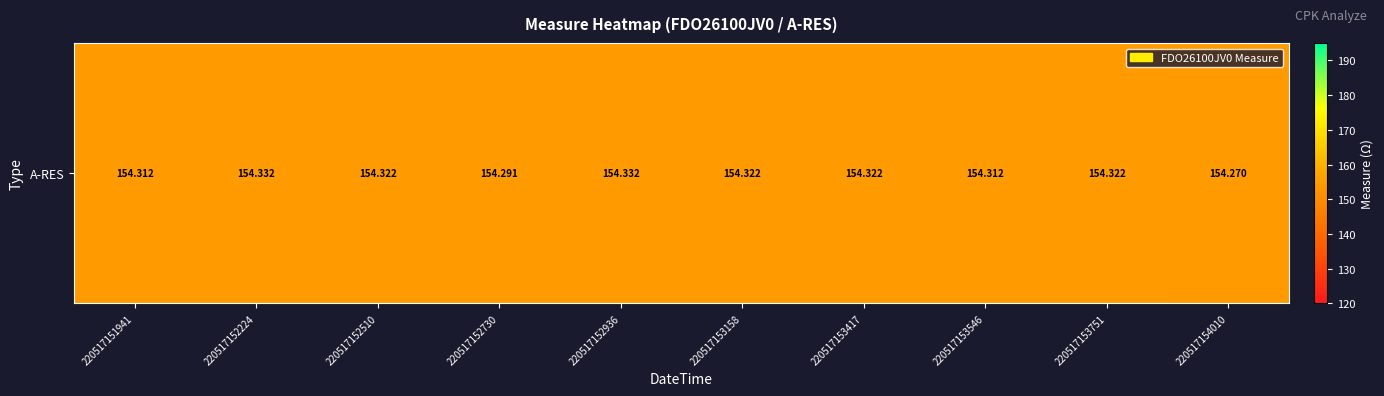

The chart shows a value of 93.7 at 220517153546. True or false?

False